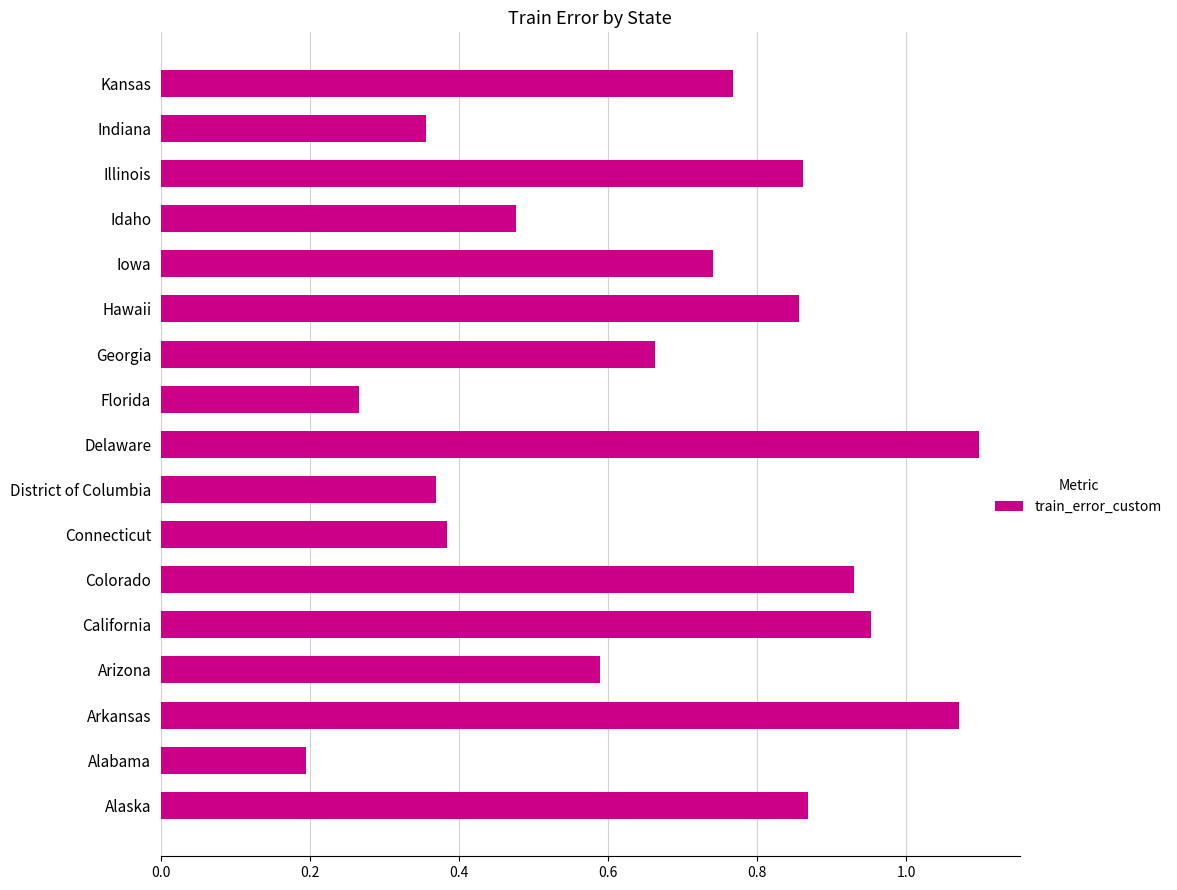

Is it true that the value at Hawaii is 1.4?

False